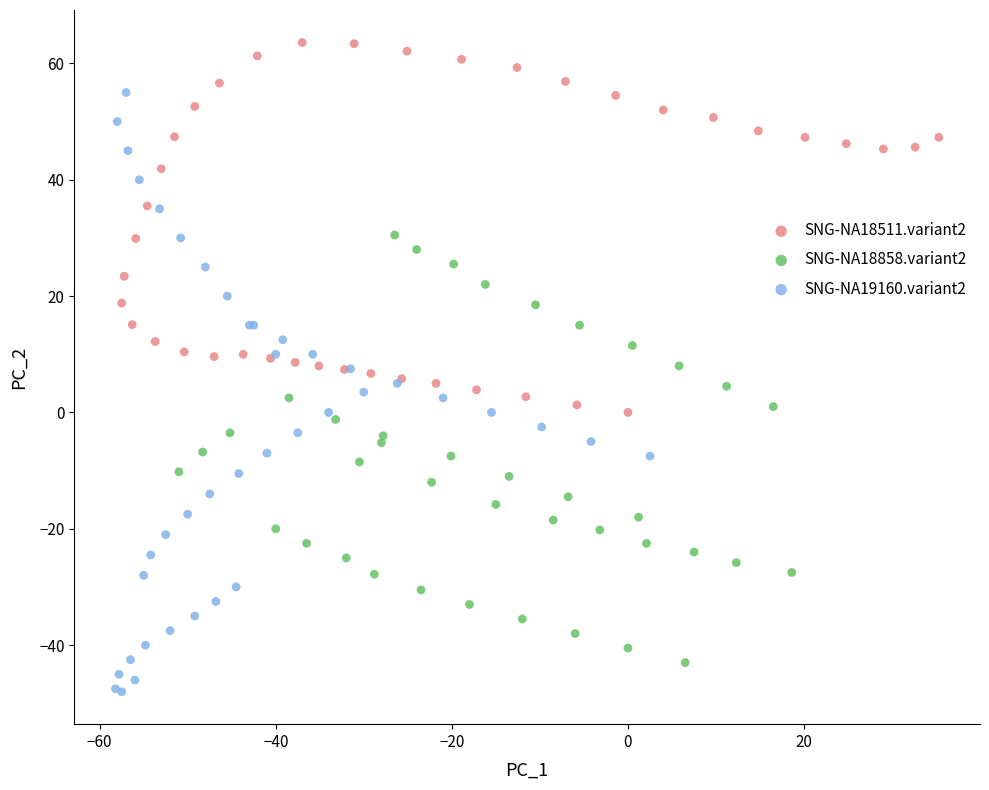

Which series reaches the minimum Y coordinate?

SNG-NA19160.variant2